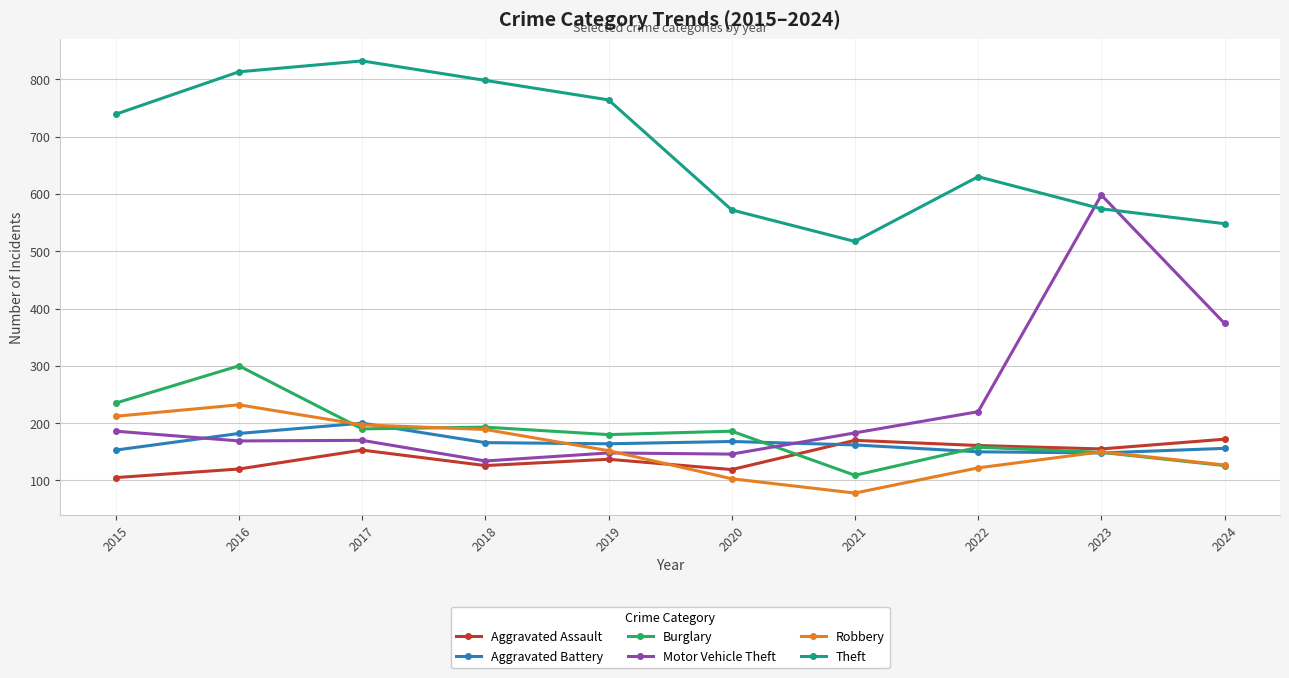

True or false: Burglary and Theft cross at least once.

False